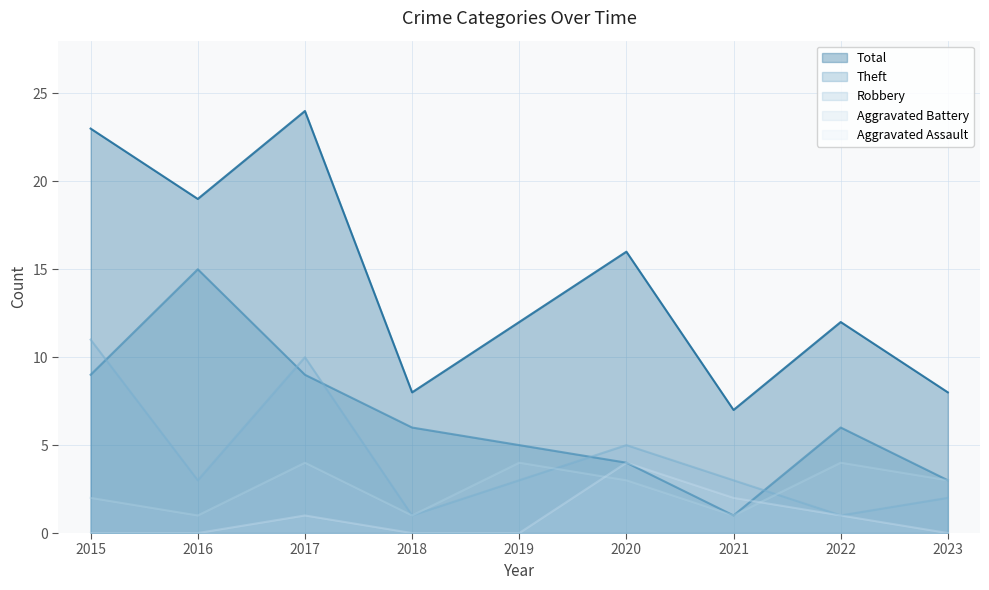

At which category is the sum across all series the highest?

2017